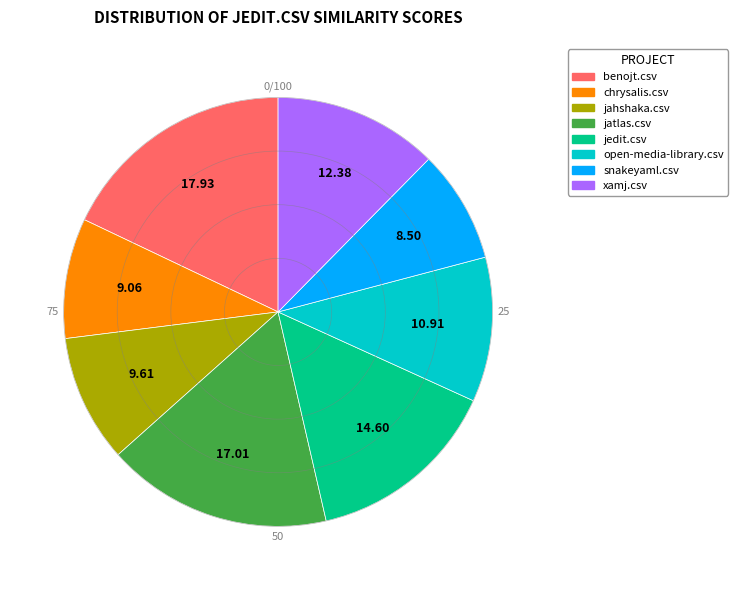

What is the smallest slice in the pie chart?

snakeyaml.csv